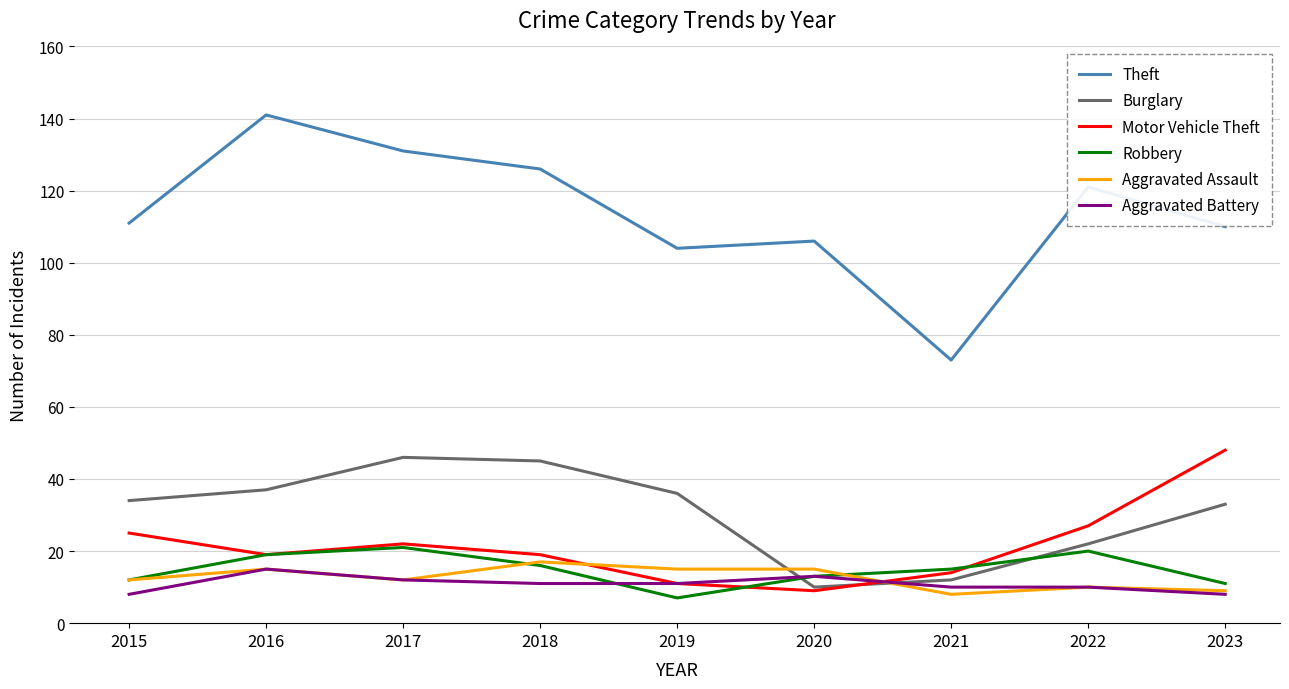

Is it true that Theft equals 73 at 2021?

True